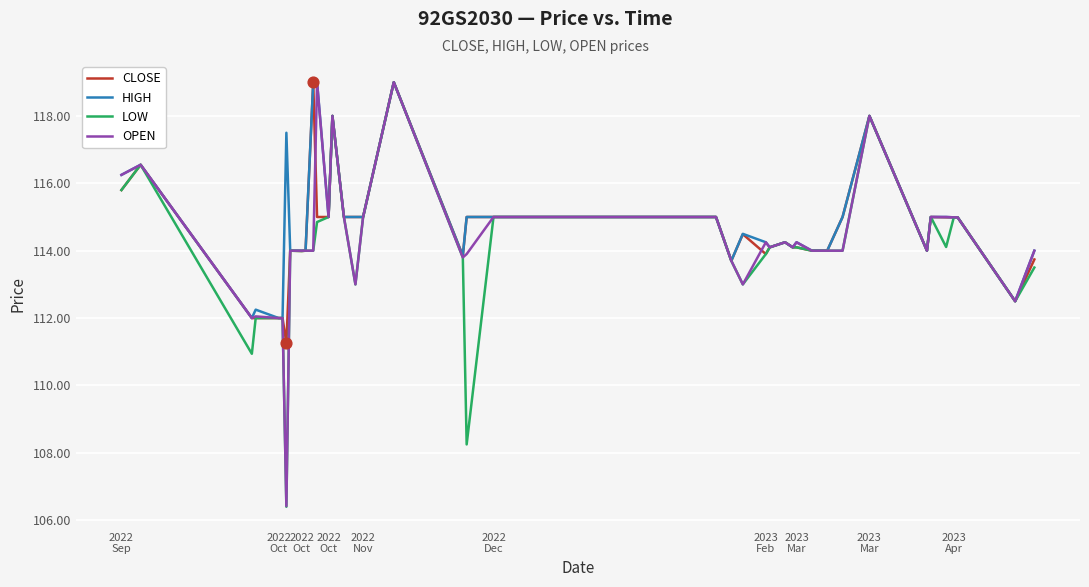

What is the greatest value displayed?

119.0